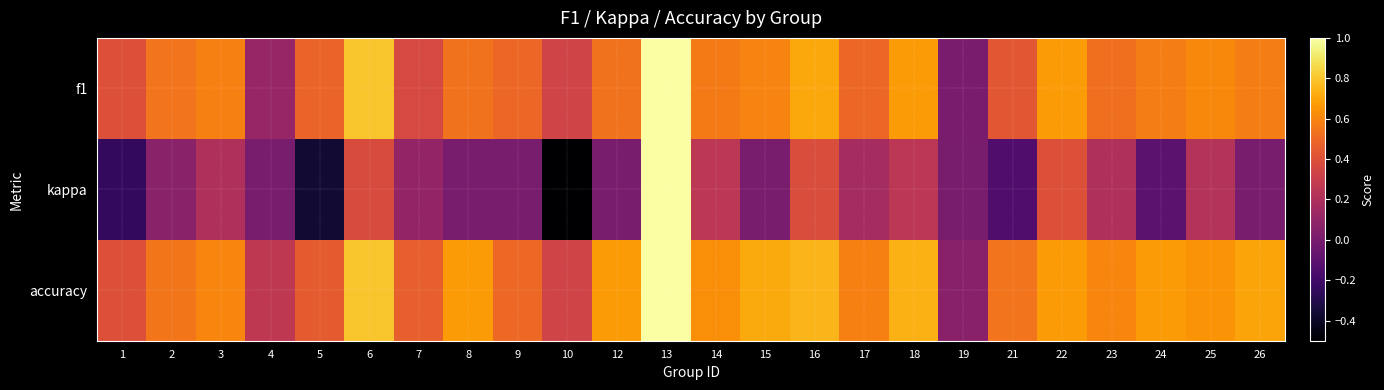

Reading left to right, what are all the values shown in this chart?

f1: 1=0.4	2=0.5	3=0.6	4=0.1	5=0.5	6=0.8	7=0.4	8=0.5	9=0.5	10=0.3	12=0.5	13=1.0	14=0.6	15=0.6	16=0.7	17=0.5	18=0.7	19=0.0	21=0.4	22=0.7	23=0.5	24=0.6	25=0.6	26=0.6
kappa: 1=-0.2	2=0.1	3=0.2	4=0.0	5=-0.4	6=0.4	7=0.1	8=0.0	9=0.0	10=-0.5	12=0.0	13=1.0	14=0.2	15=0.0	16=0.4	17=0.2	18=0.3	19=0.0	21=-0.1	22=0.4	23=0.2	24=-0.1	25=0.2	26=0.0
accuracy: 1=0.4	2=0.5	3=0.6	4=0.3	5=0.4	6=0.8	7=0.5	8=0.7	9=0.5	10=0.3	12=0.7	13=1.0	14=0.6	15=0.7	16=0.8	17=0.6	18=0.7	19=0.1	21=0.5	22=0.7	23=0.6	24=0.7	25=0.6	26=0.7